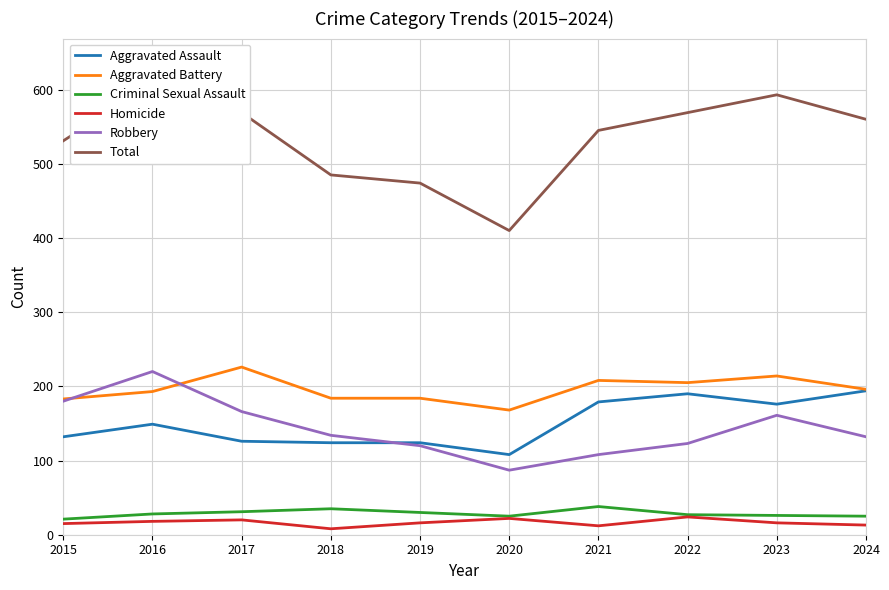

Rank the series at 2024 from highest to lowest value.

Total, Aggravated Battery, Aggravated Assault, Robbery, Criminal Sexual Assault, Homicide